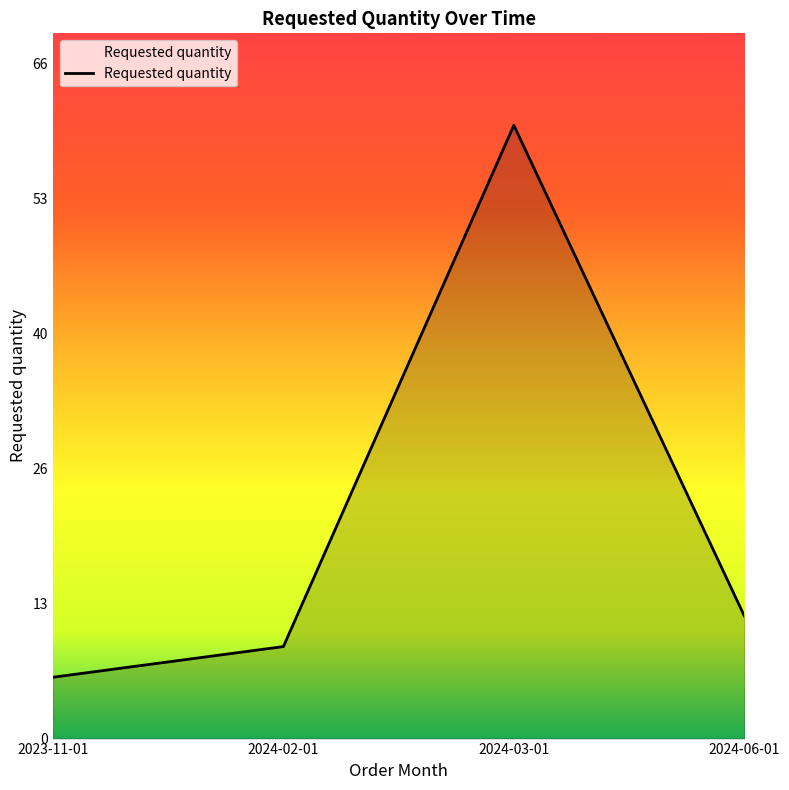

At which label does the data first exceed 12?

2024-03-01